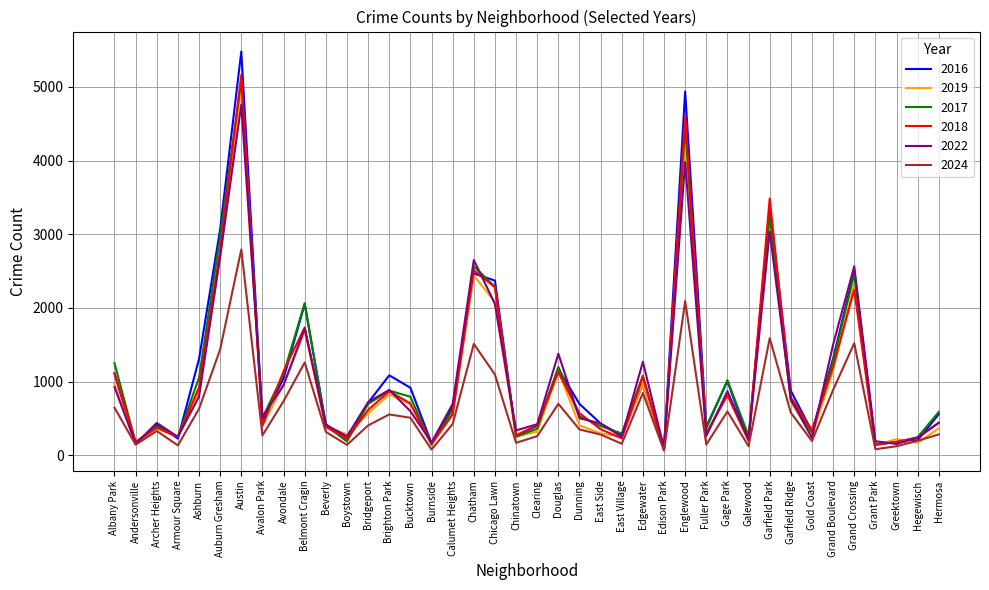

True or false: 2019 and 2022 intersect in this chart.

True